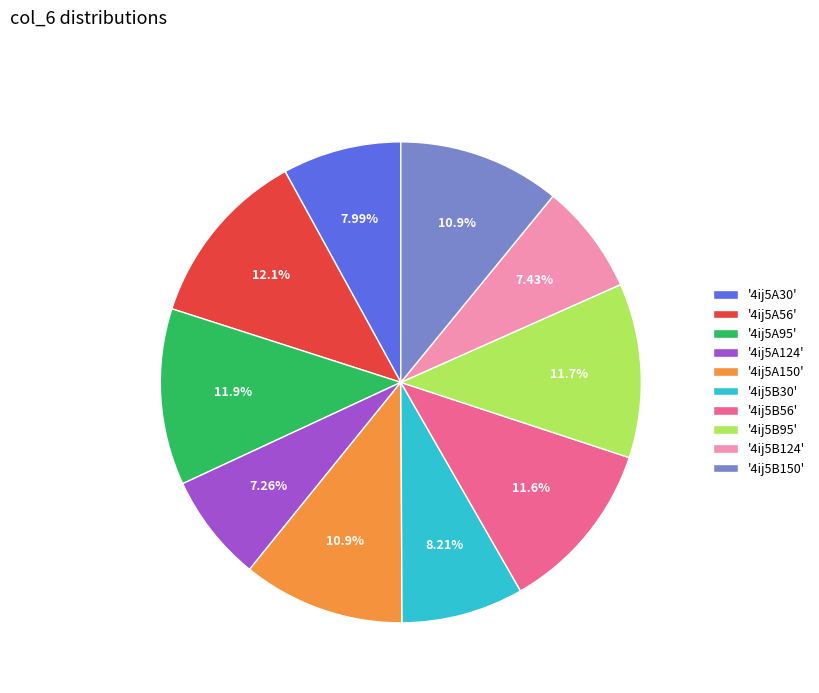

Approximately how many times larger is the value at '4ij5A95' compared to '4ij5A150'?

1.1